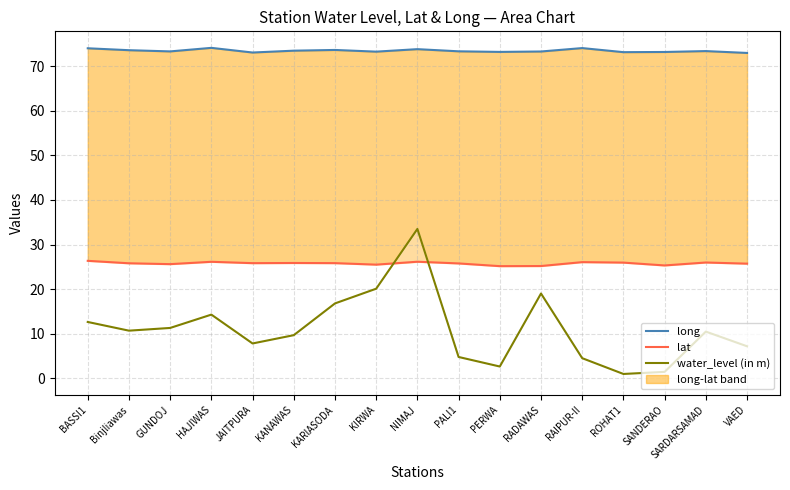

What is the sum of all lat values?

438.2